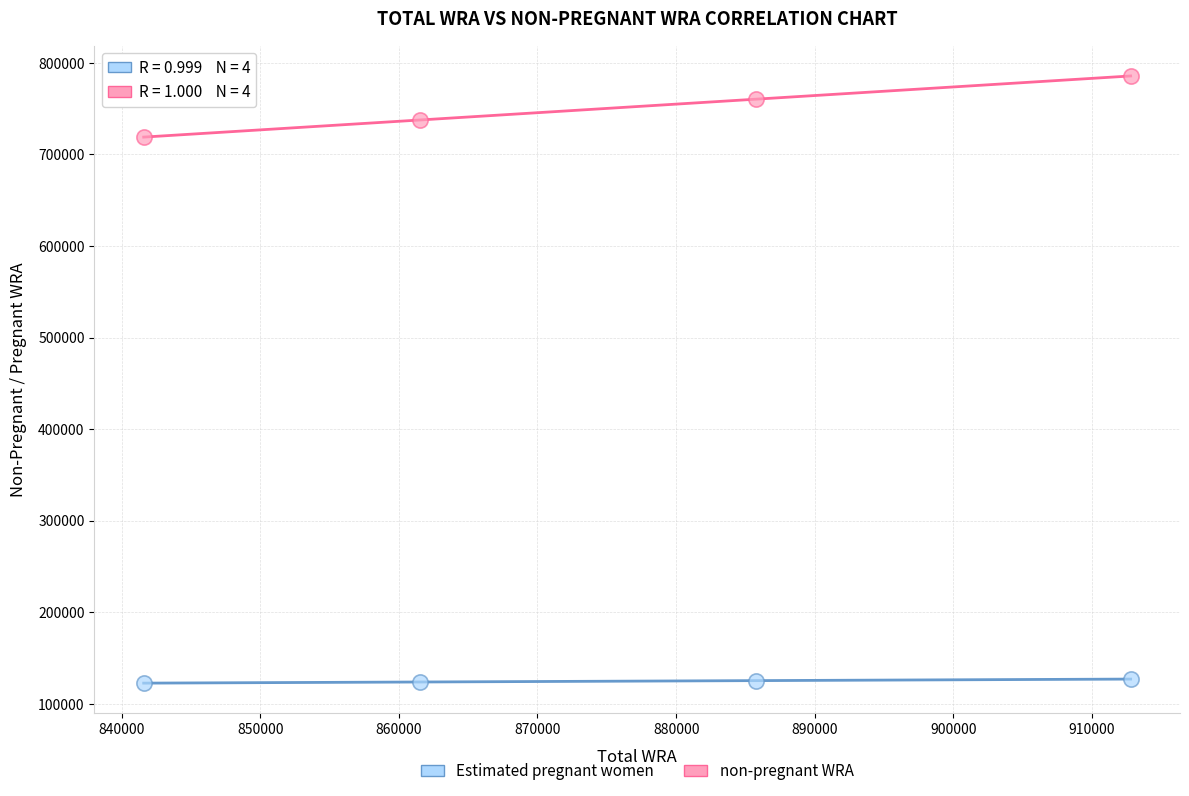

What are all the series names shown in the legend?

Estimated pregnant women, non-pregnant WRA